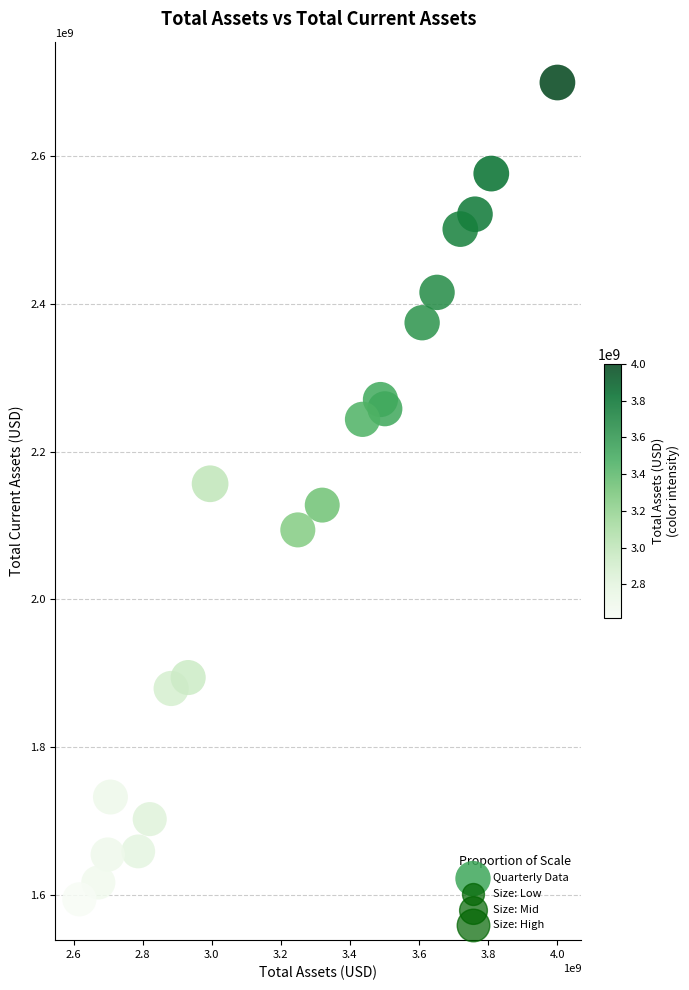

What is the range of X values (max minus min)?

1384279000